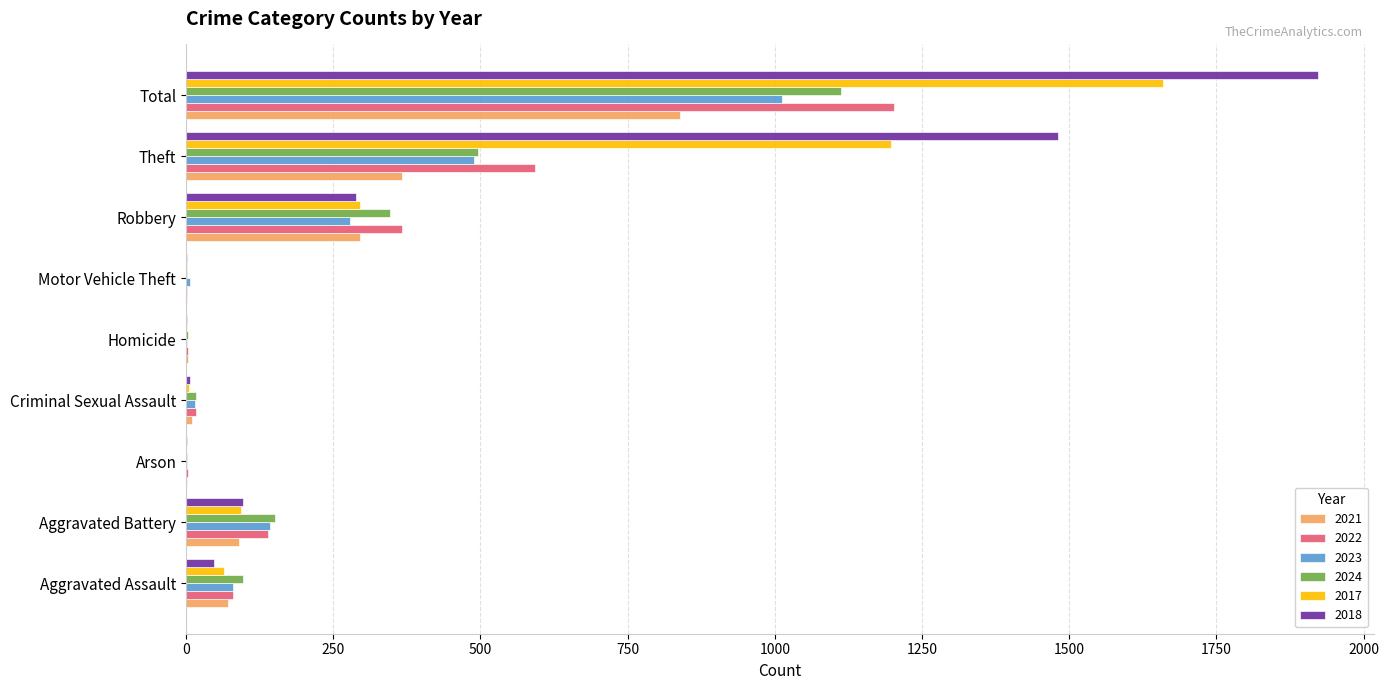

Is it true that 2018 equals 288 at Robbery?

True